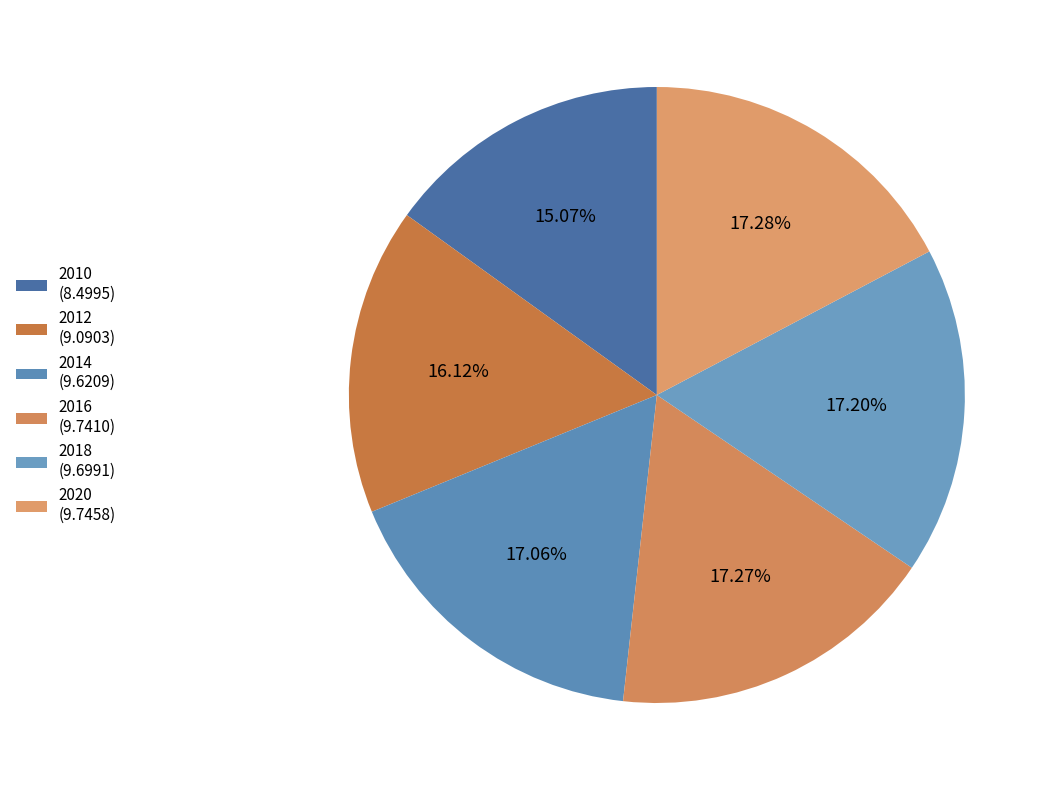

What is the change in value from 2012 to 2016?

+0.7